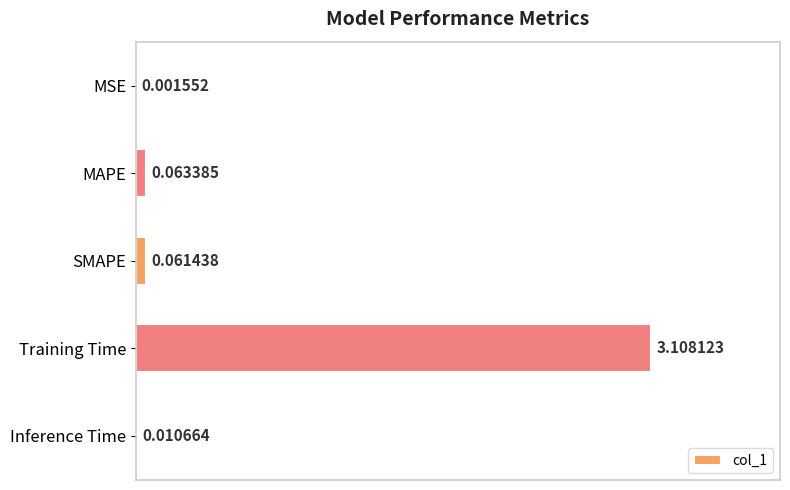

Between Training Time and MSE, which is larger?

Training Time